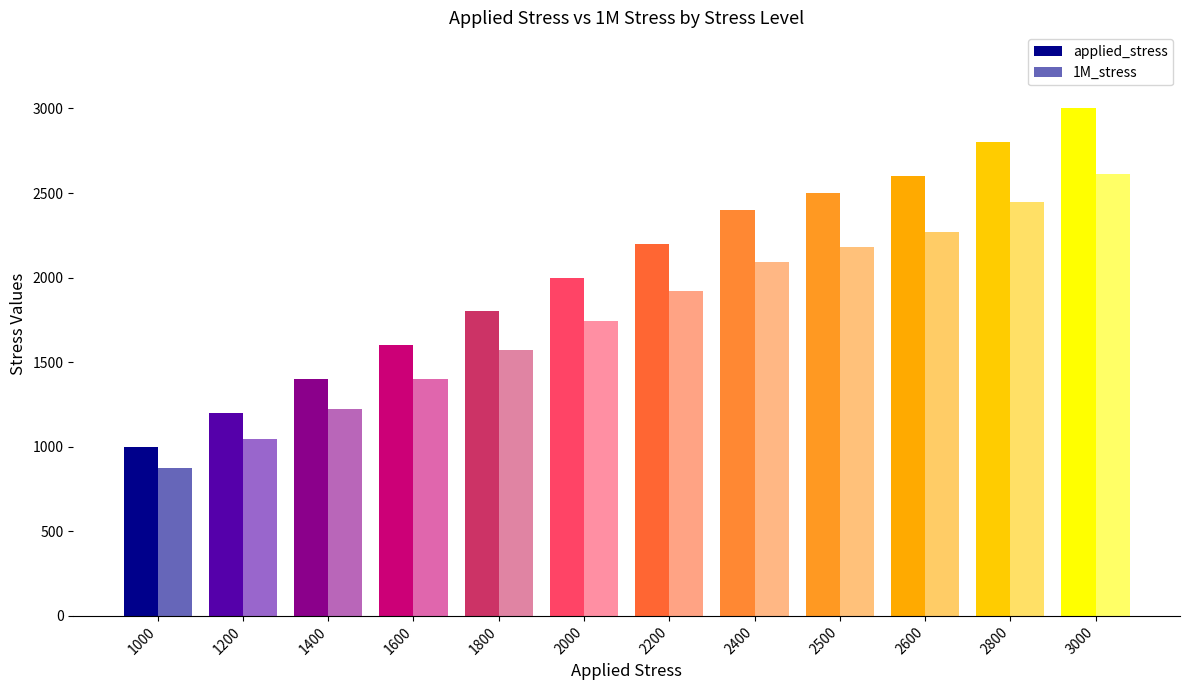

What is the sum of all applied_stress values?

24500.0